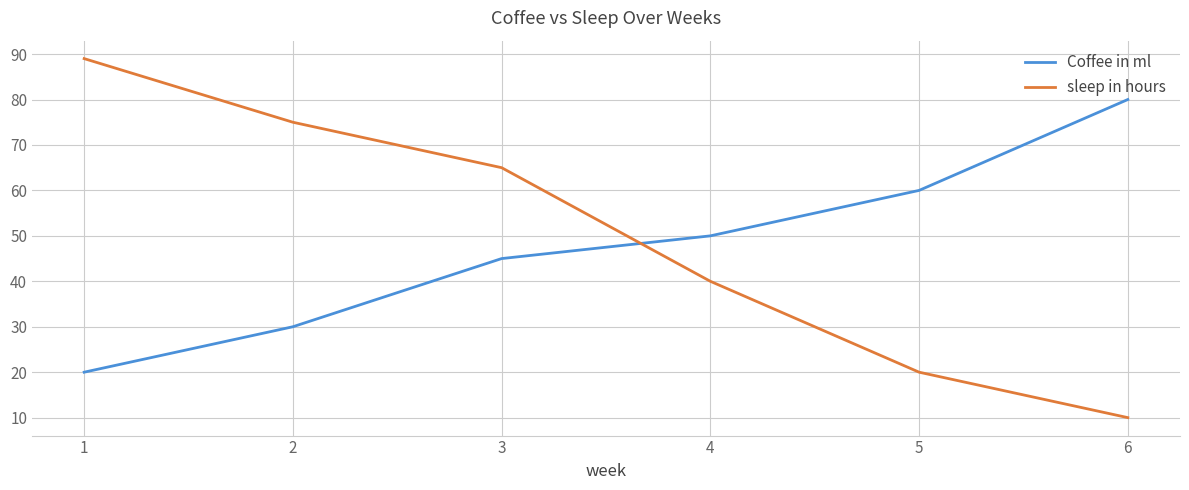

What is the difference between the maximum and minimum values in the sleep in hours series?

79